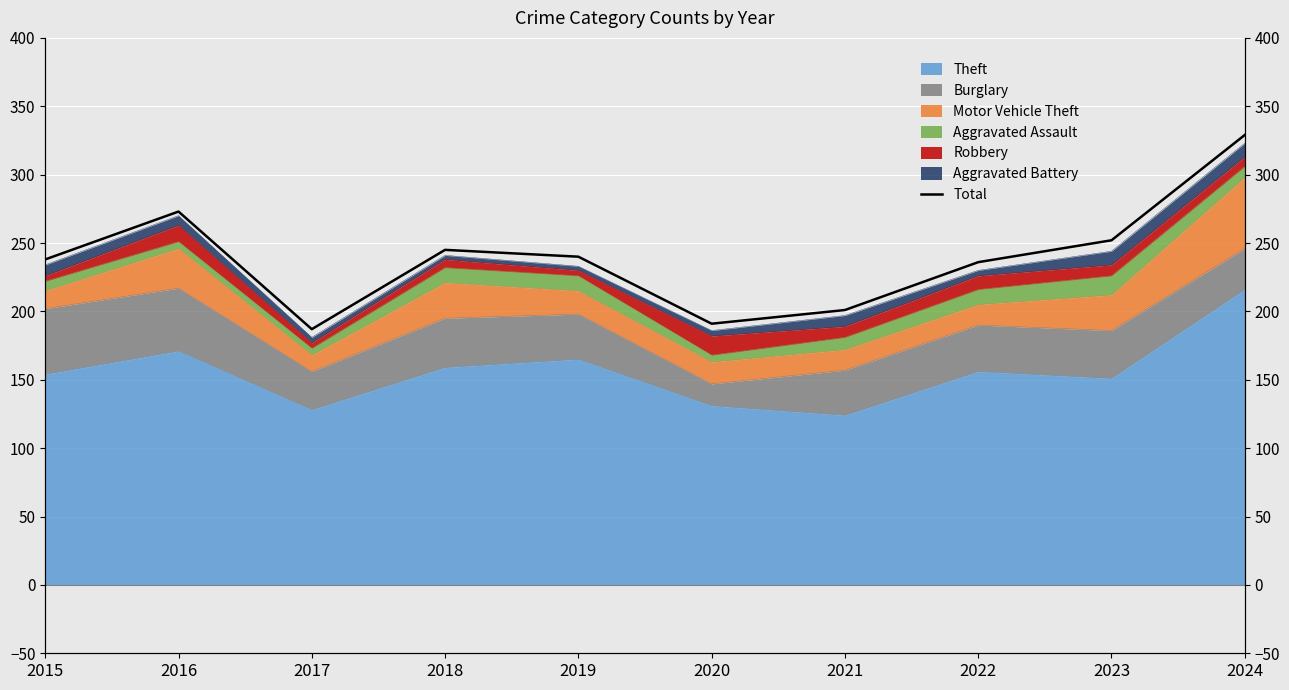

Where is the data nearest to the value 258?

2023